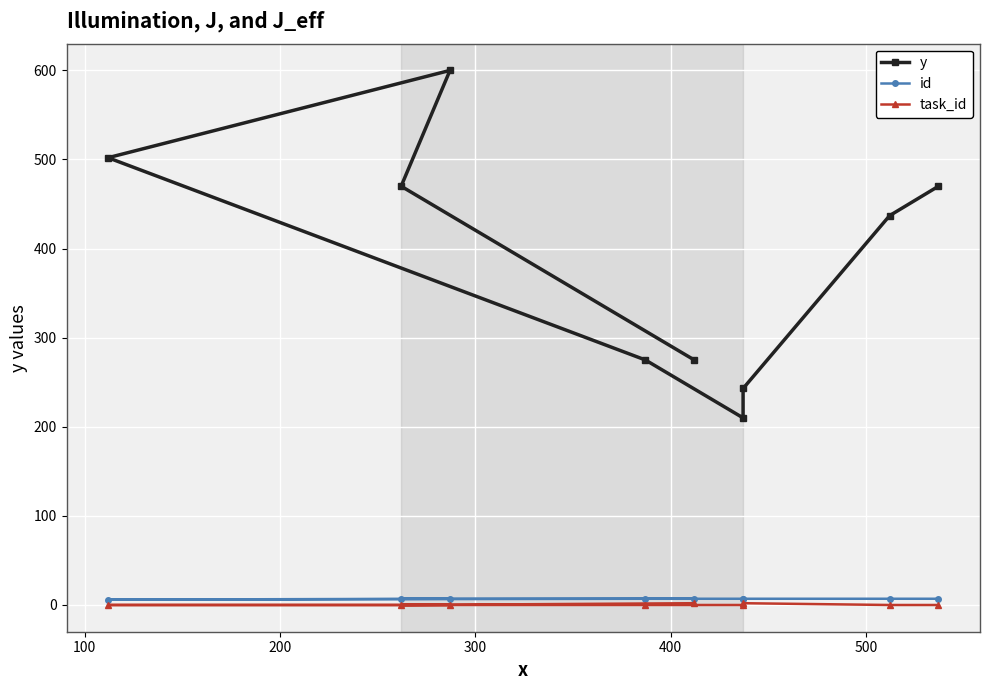

Rank the series by their maximum value, from lowest to highest.

task_id, id, y